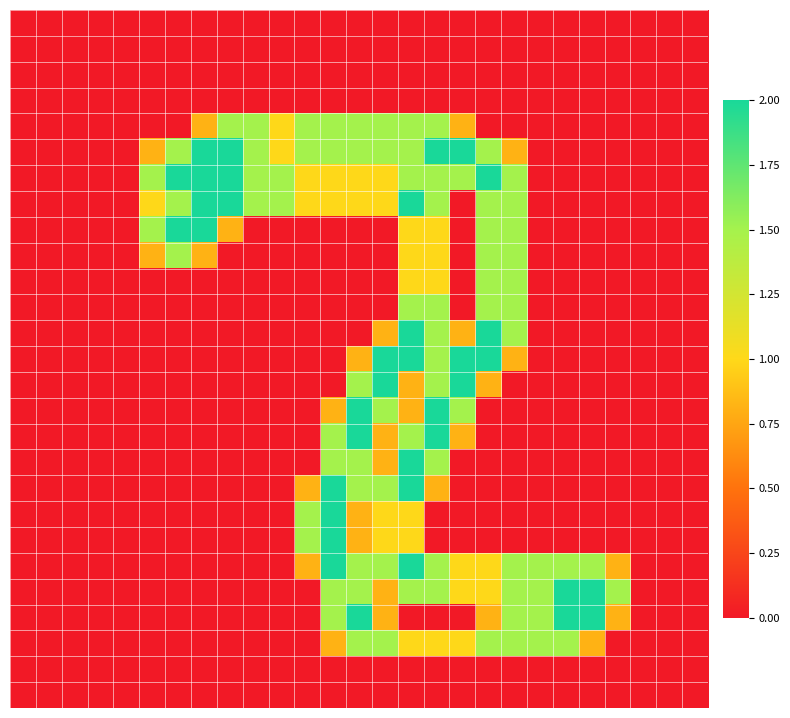

At which category does the chart reach its peak across all series?

7